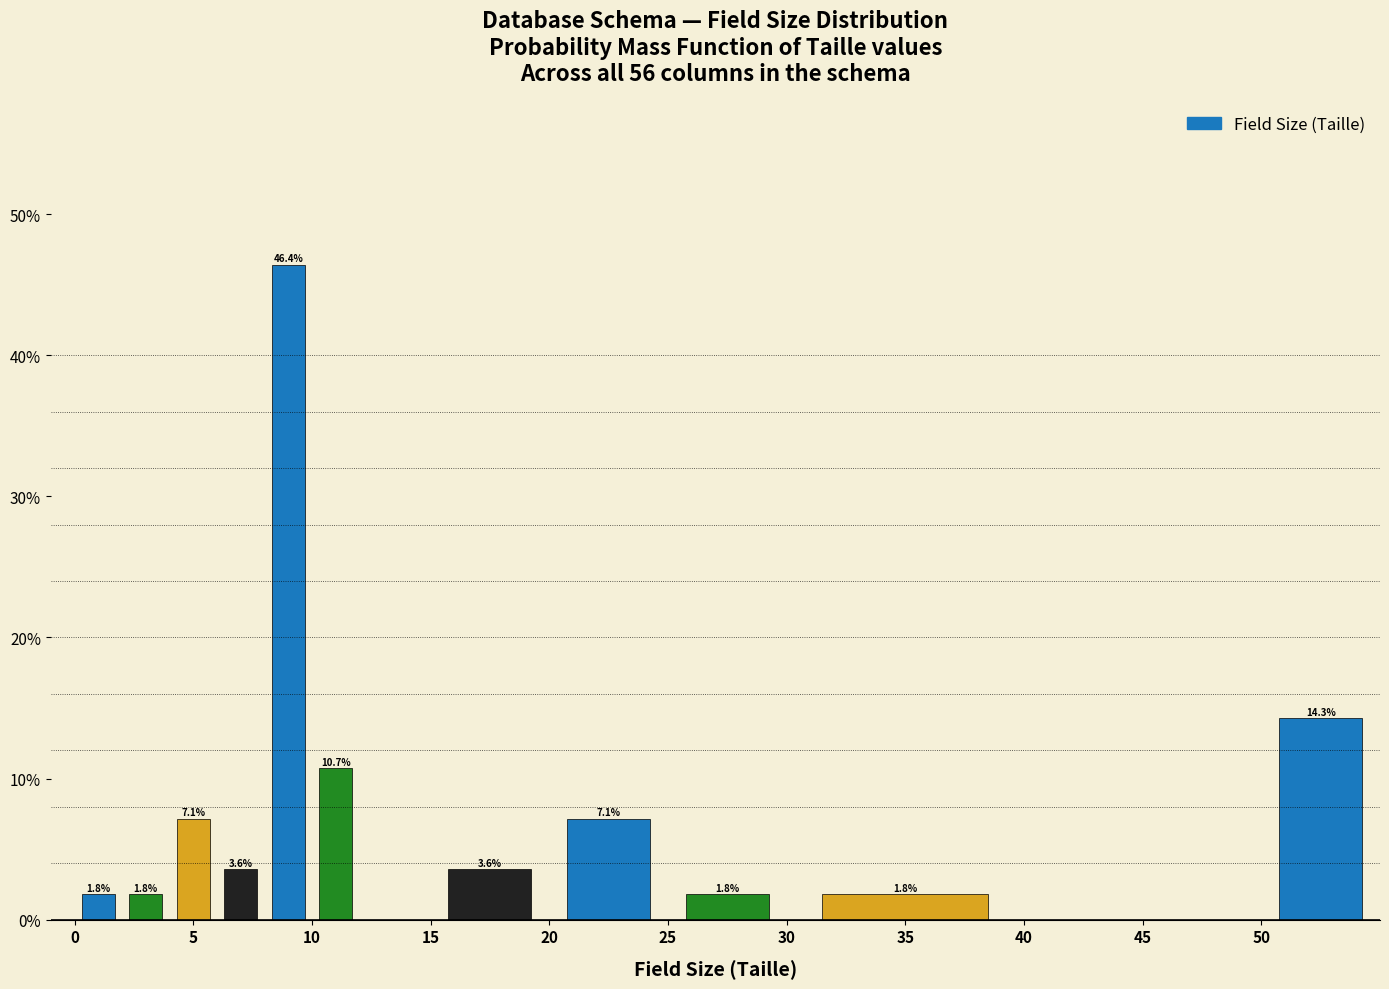

Which range on the x-axis has the tallest bar?

8 to 10